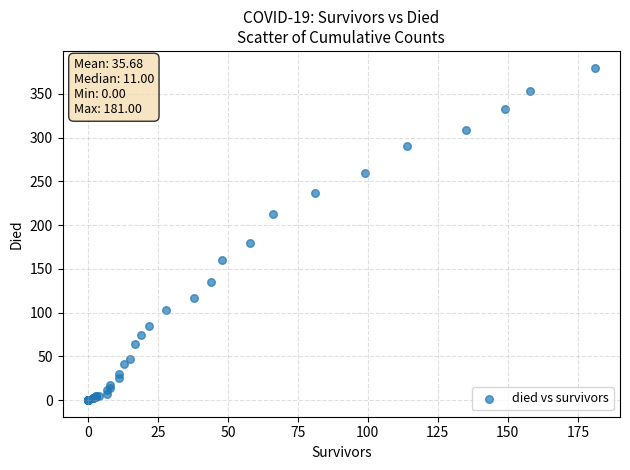

What Y value in the scatter plot is closest to 190?

180